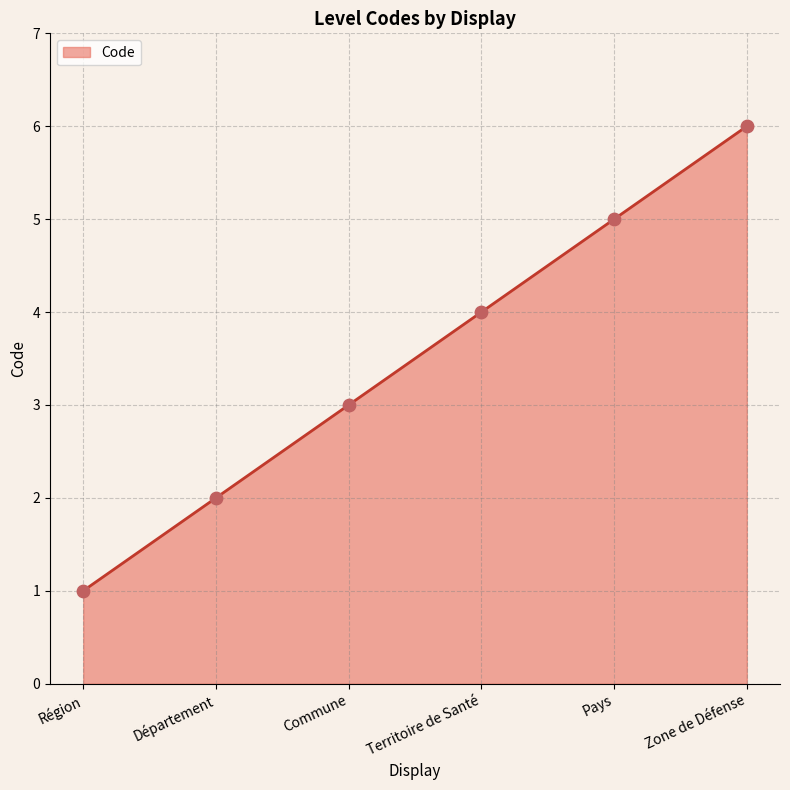

Approximately how many times larger is the value at Zone de Défense compared to Commune?

2.0